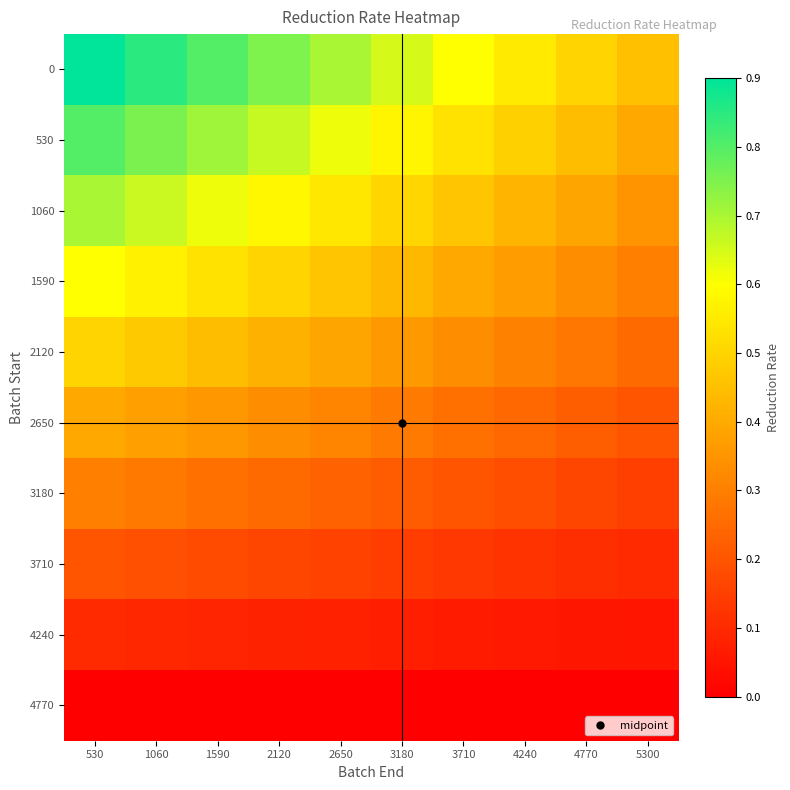

Which category has the highest value across all series?

530